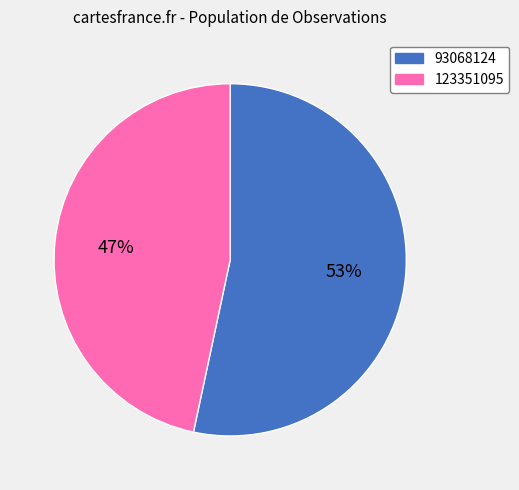

Is the sum of 123351095 and 93068124 greater than half?

Yes